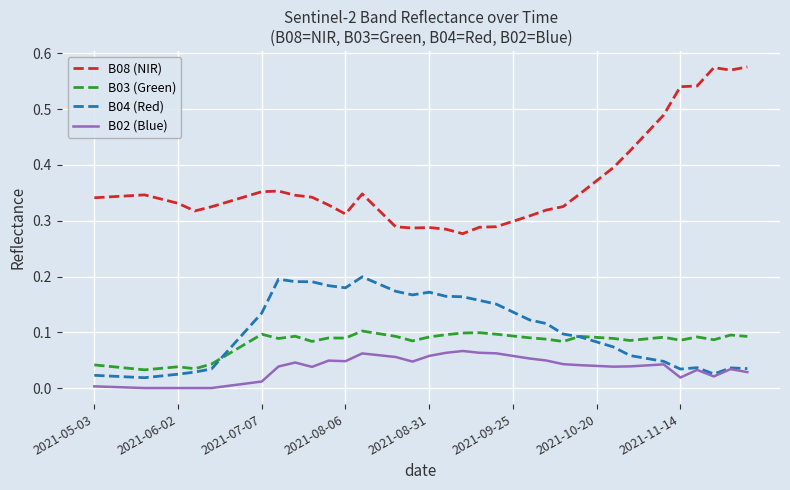

Which series has the widest spread of values?

B08 (NIR)